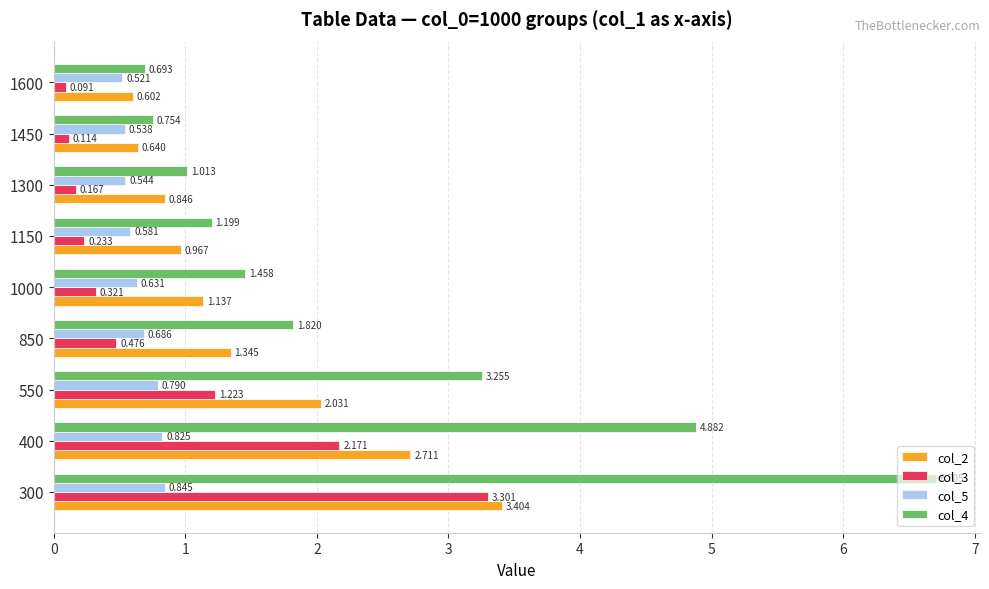

Is the value of col_5 at 850 greater than the value of col_2 at 300?

No